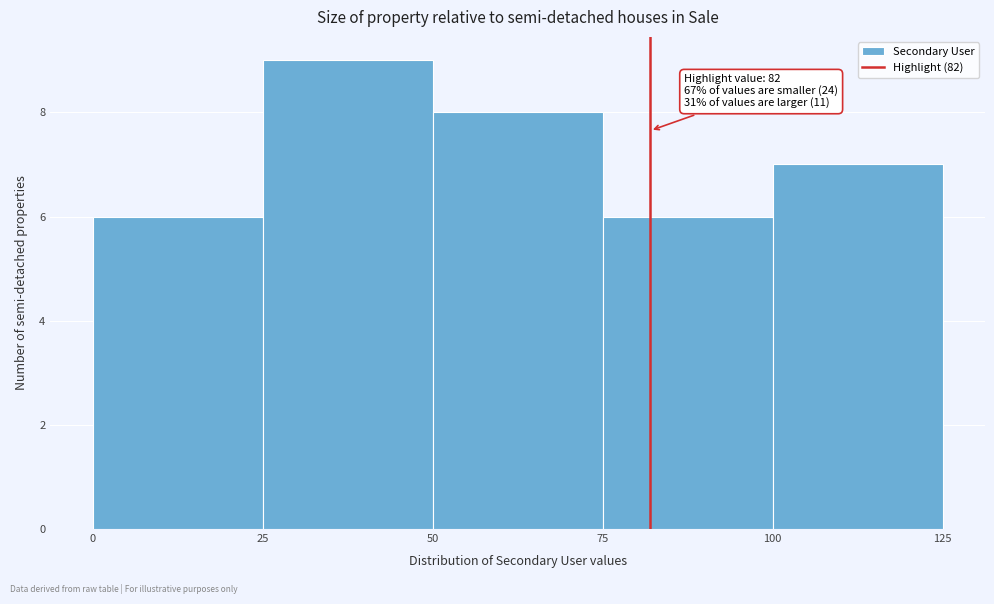

Which range on the x-axis has the tallest bar?

25 to 50